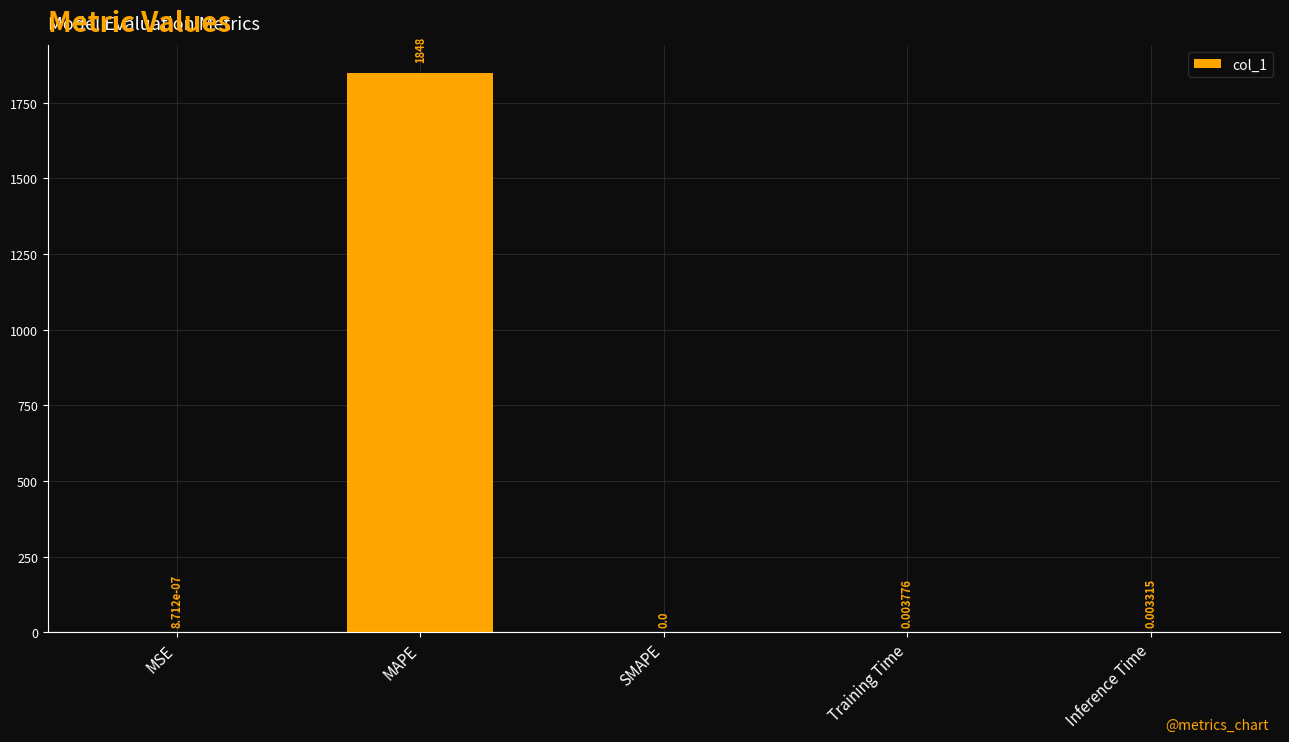

Which category has the highest value across all series?

MAPE